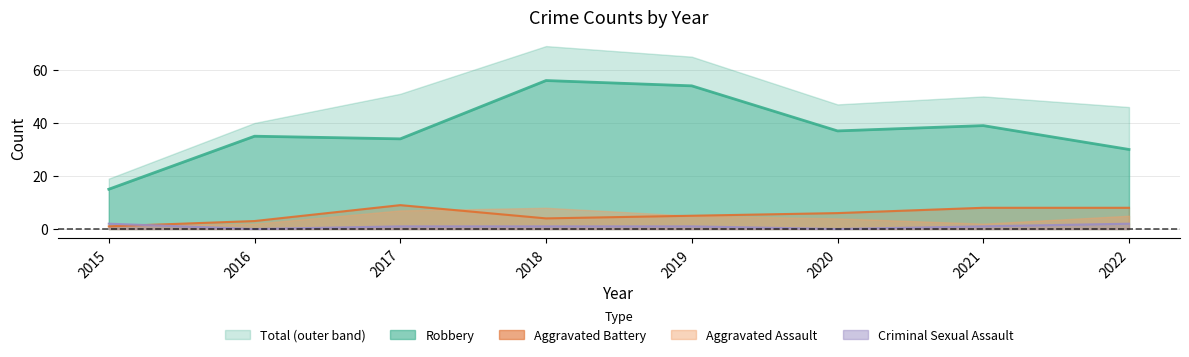

How many values in the Robbery series exceed 37?

3